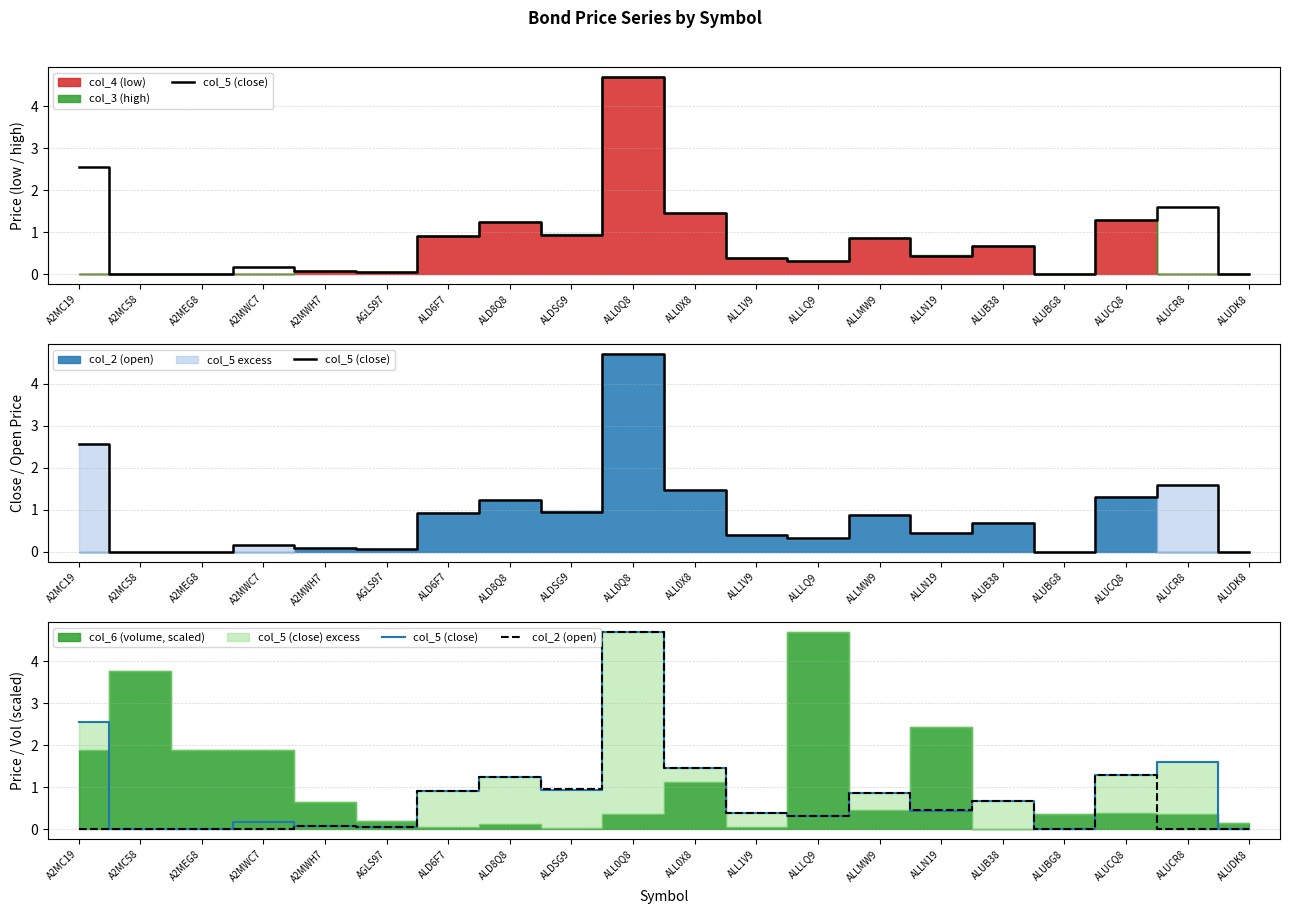

Rank the series by their maximum value, from highest to lowest.

col_5 (close), col_2 (open)